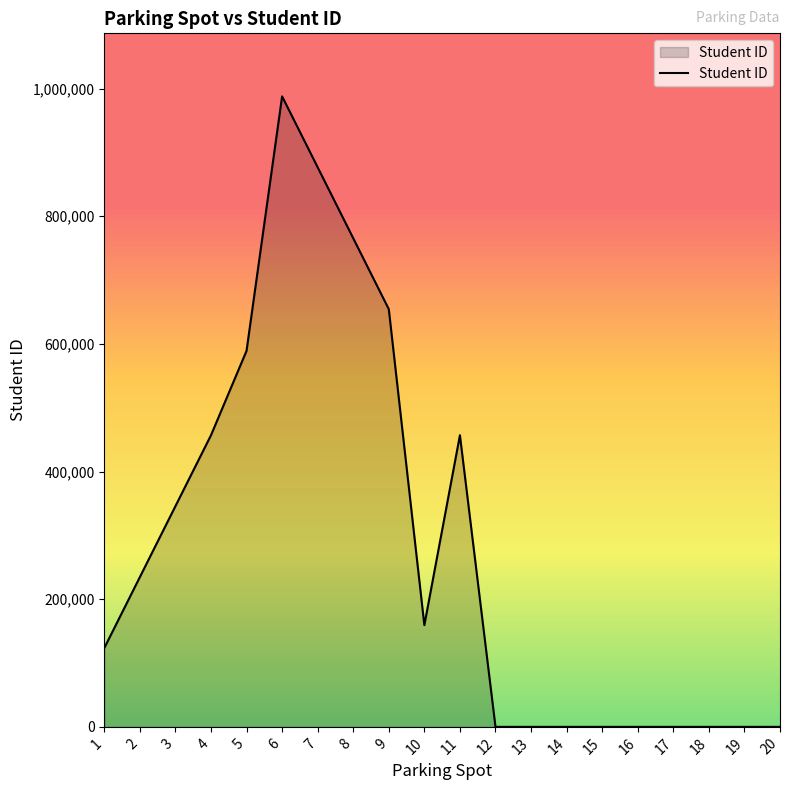

What is the greatest value displayed?

987654